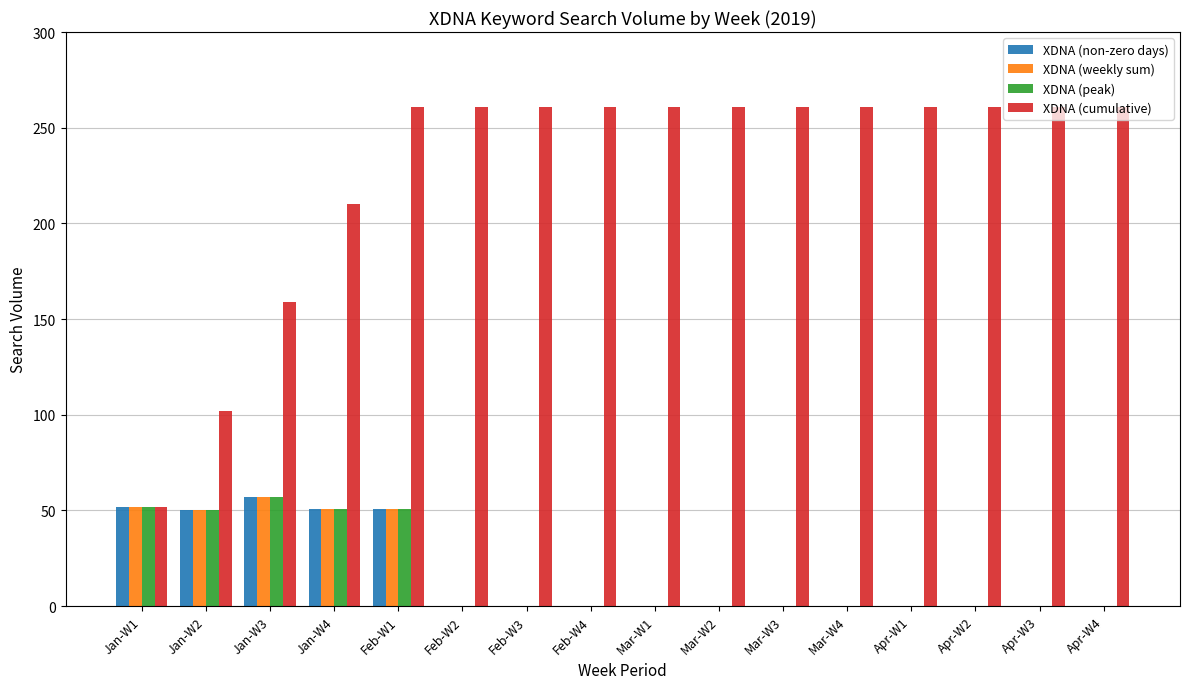

What is the average value of the XDNA (peak) series?

16